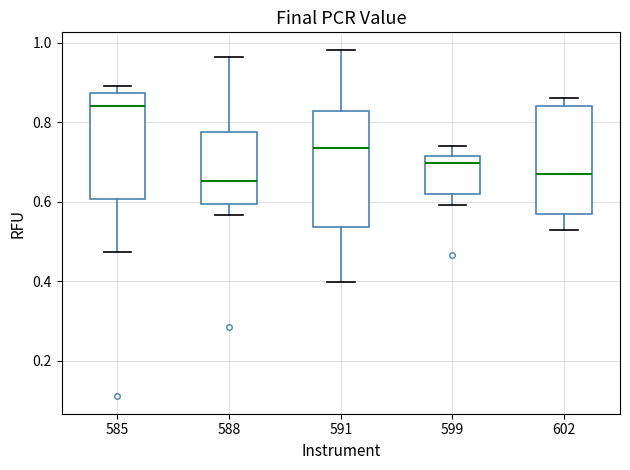

Reading left to right, read every box against the y-axis: the position of its median line, the range the box covers, and the ends of its whiskers. The values are not printed on the chart, so give them approximately, as read against the axis.

585: median 0.84, box 0.60 to 0.88, whiskers 0.48 to 0.90
588: median 0.66, box 0.60 to 0.78, whiskers 0.56 to 0.96
591: median 0.74, box 0.54 to 0.82, whiskers 0.40 to 0.98
599: median 0.70, box 0.62 to 0.72, whiskers 0.60 to 0.74
602: median 0.68, box 0.58 to 0.84, whiskers 0.52 to 0.86